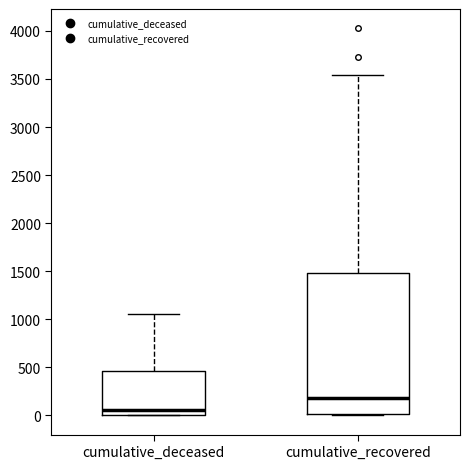

Reading left to right, read every box against the y-axis: the position of its median line, the range the box covers, and the ends of its whiskers. The values are not printed on the chart, so give them approximately, as read against the axis.

cumulative_deceased: median 50, box 0 to 450, whiskers 0 to 1050
cumulative_recovered: median 200, box 0 to 1500, whiskers 0 to 3550